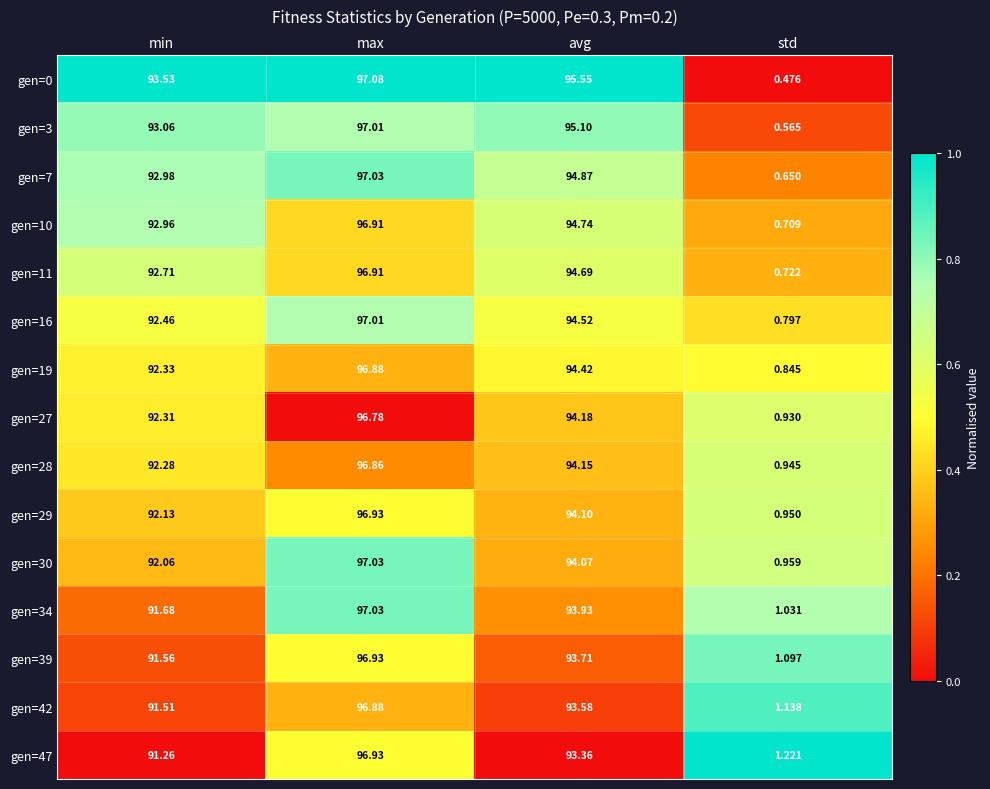

At which category is the sum across all series the highest?

max